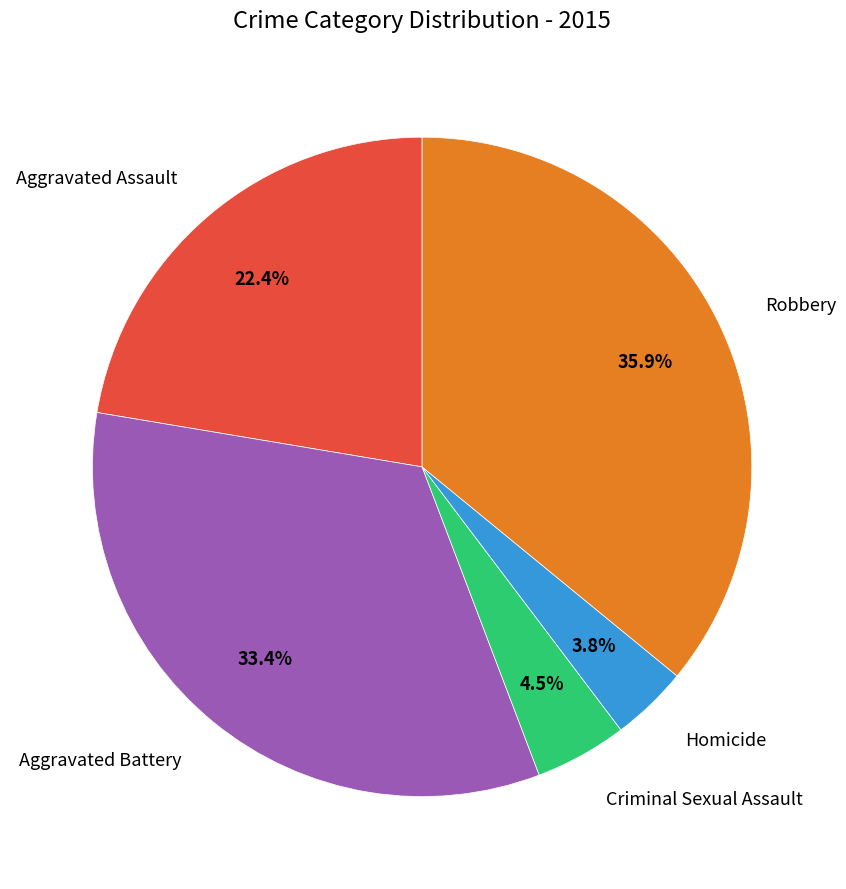

Which has a higher value, Aggravated Assault or Criminal Sexual Assault?

Aggravated Assault